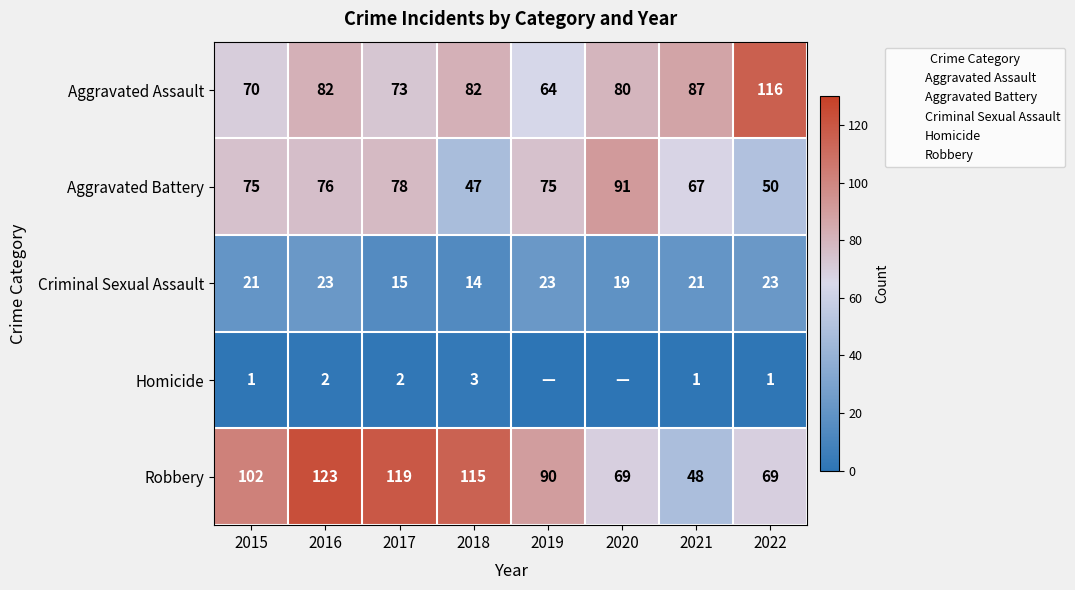

What is the lowest value of the Criminal Sexual Assault series?

14